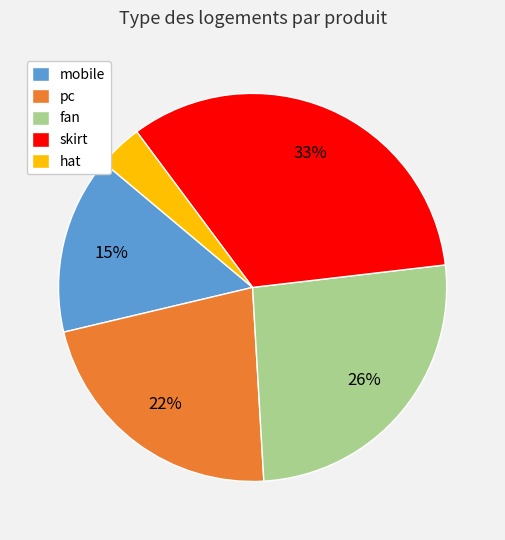

To the nearest percent, what is the difference between the hat and mobile slice percentages?

11%